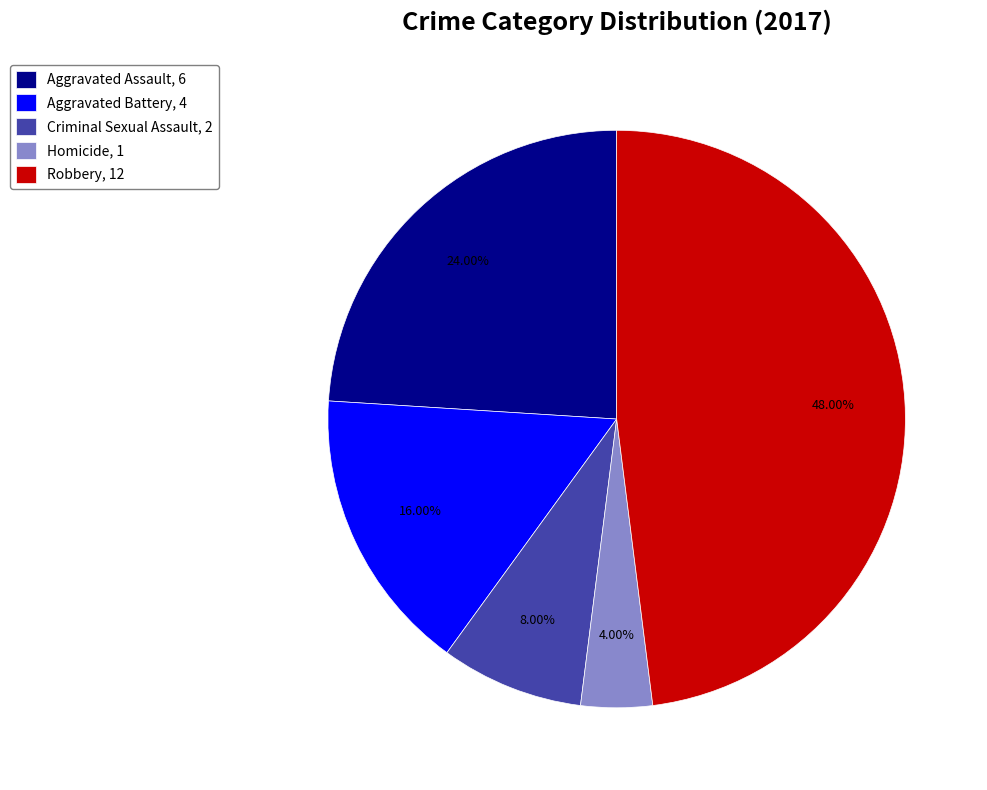

To the nearest percent, what is the average slice percentage?

20%